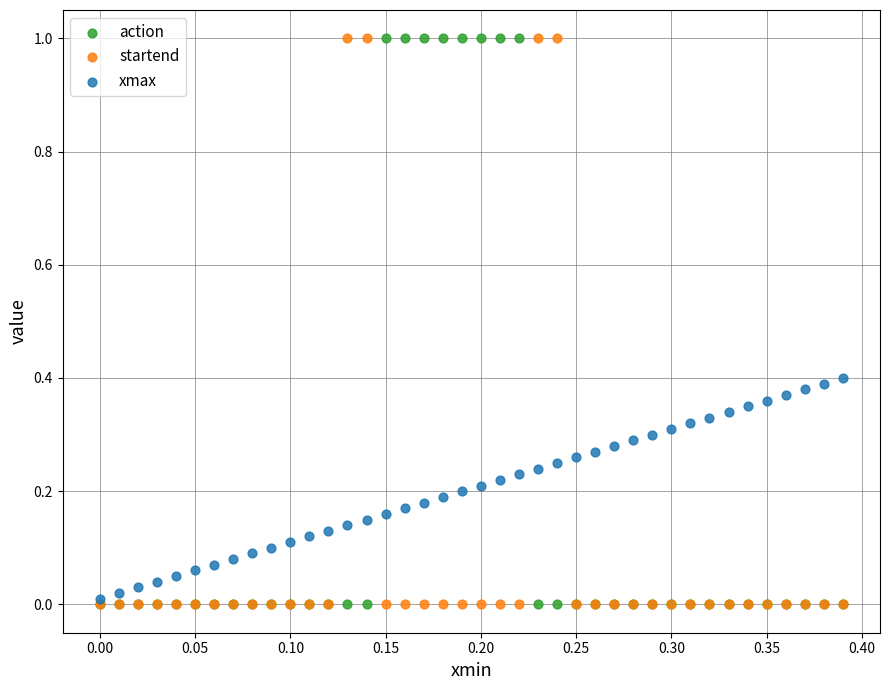

What are all the series names shown in the legend?

action, startend, xmax